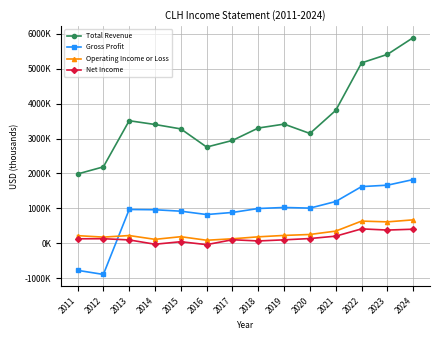

What are all the series names shown in the legend?

Total Revenue, Gross Profit, Operating Income or Loss, Net Income